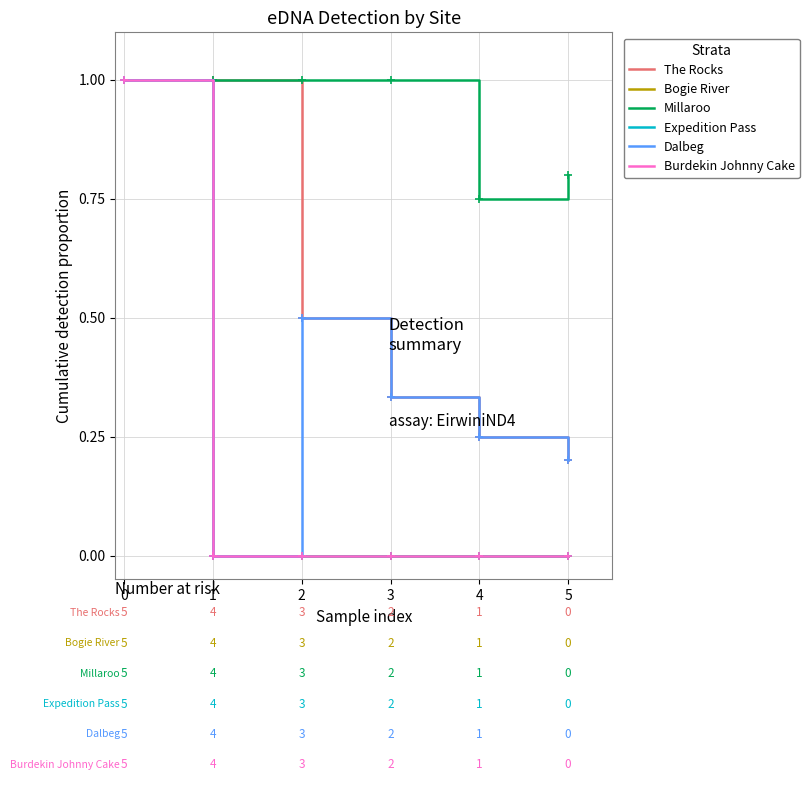

Is it true that Burdekin Johnny Cake equals 0.0 at 1?

True